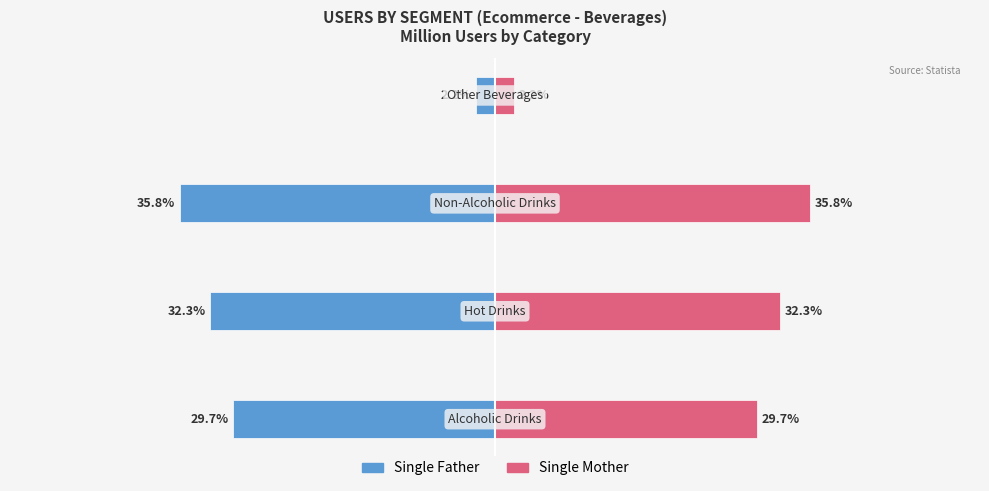

Rank the series at 3 from lowest to highest value.

Single Father, Single Mother